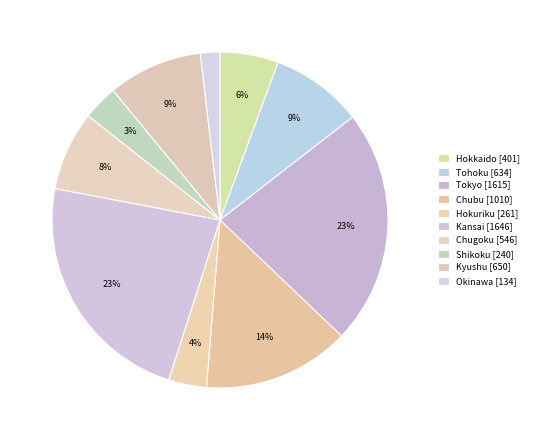

What is the change in value from Tohoku to Kyushu?

+16